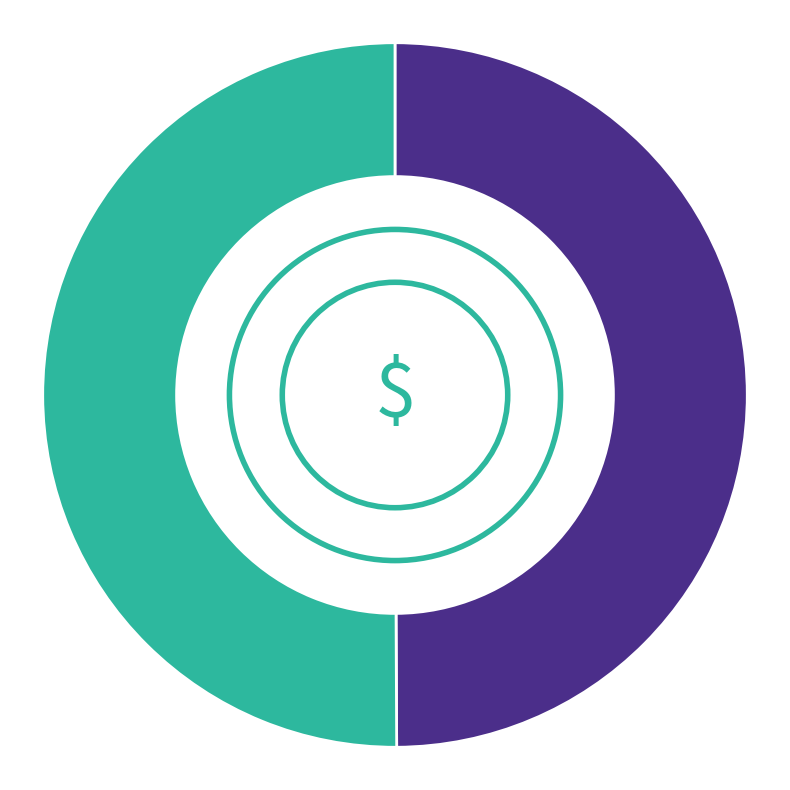

Is it true that 1511814179 is 64% of the pie?

False